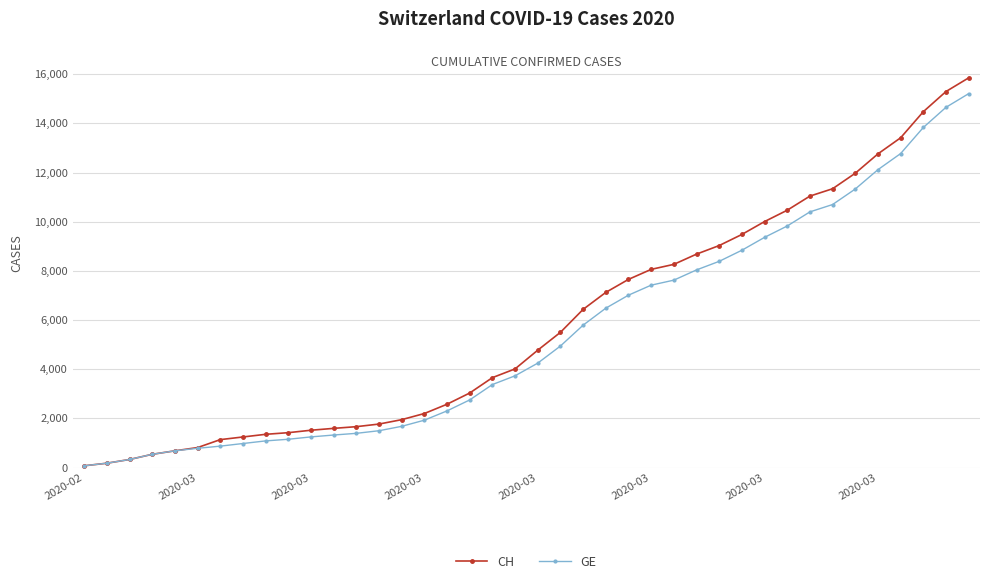

What is the maximum value shown in the chart?

15850